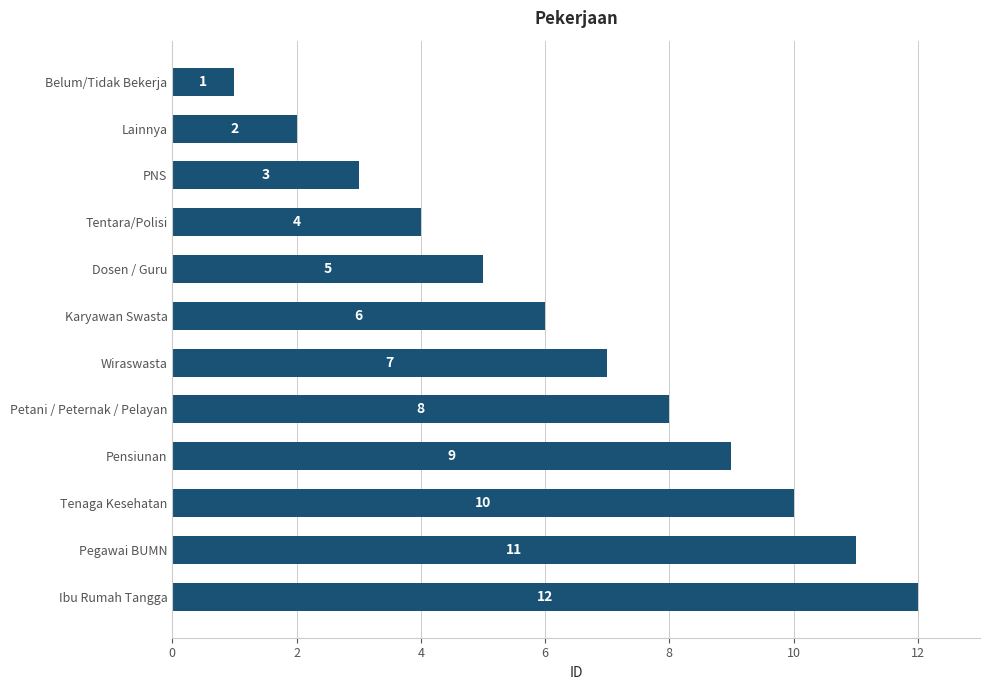

What value does the data have at Pegawai BUMN?

11